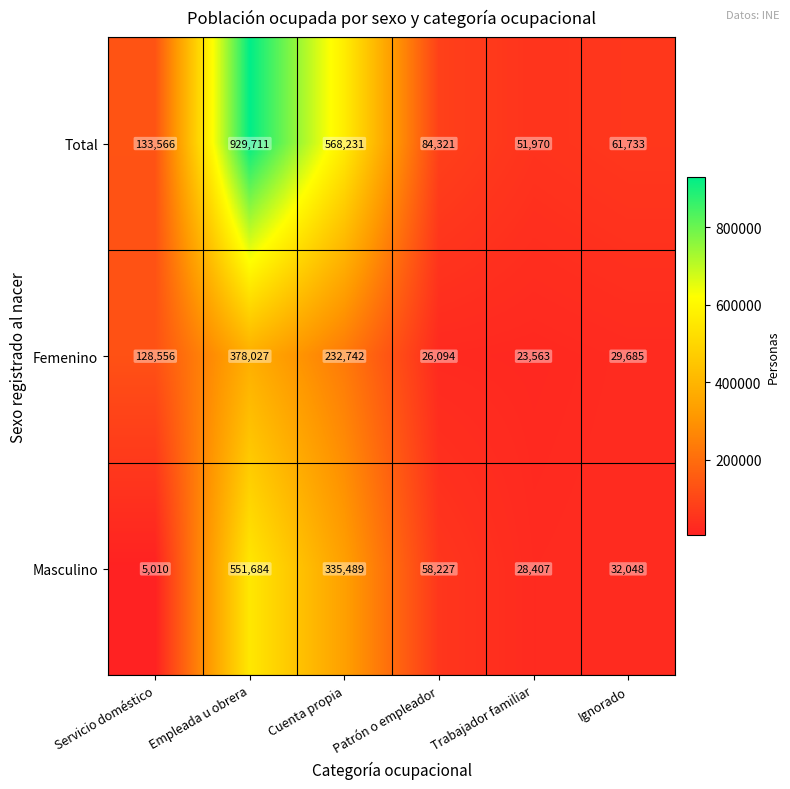

The value of Masculino at Servicio doméstico is 2593. True or false?

False